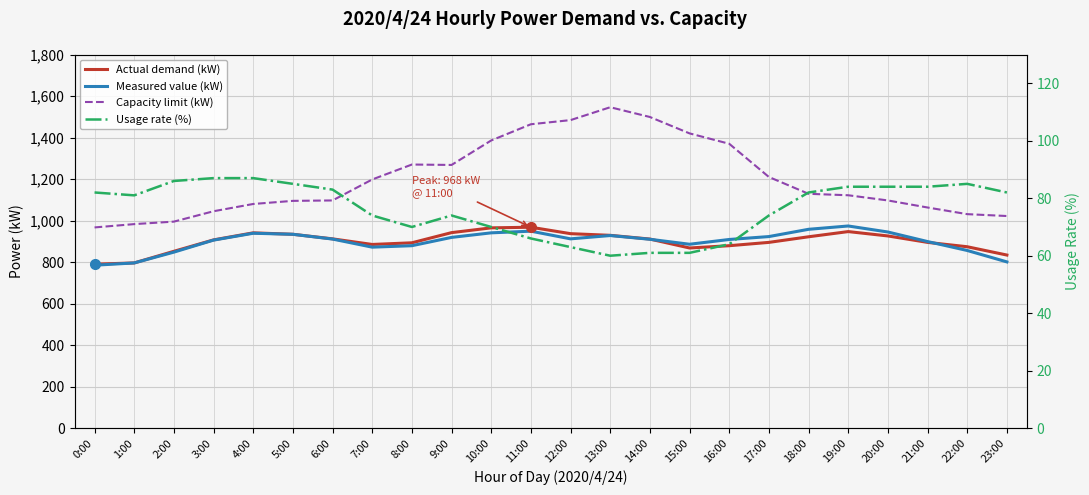

The value of Capacity limit (kW) at 13:00 is 1546. True or false?

True